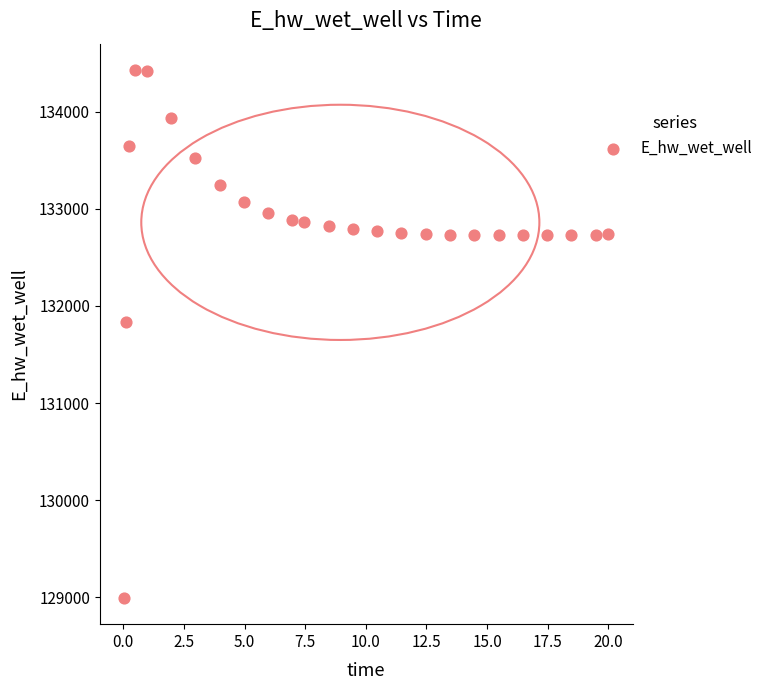

What Y value in the scatter plot is closest to 131712?

131830.1